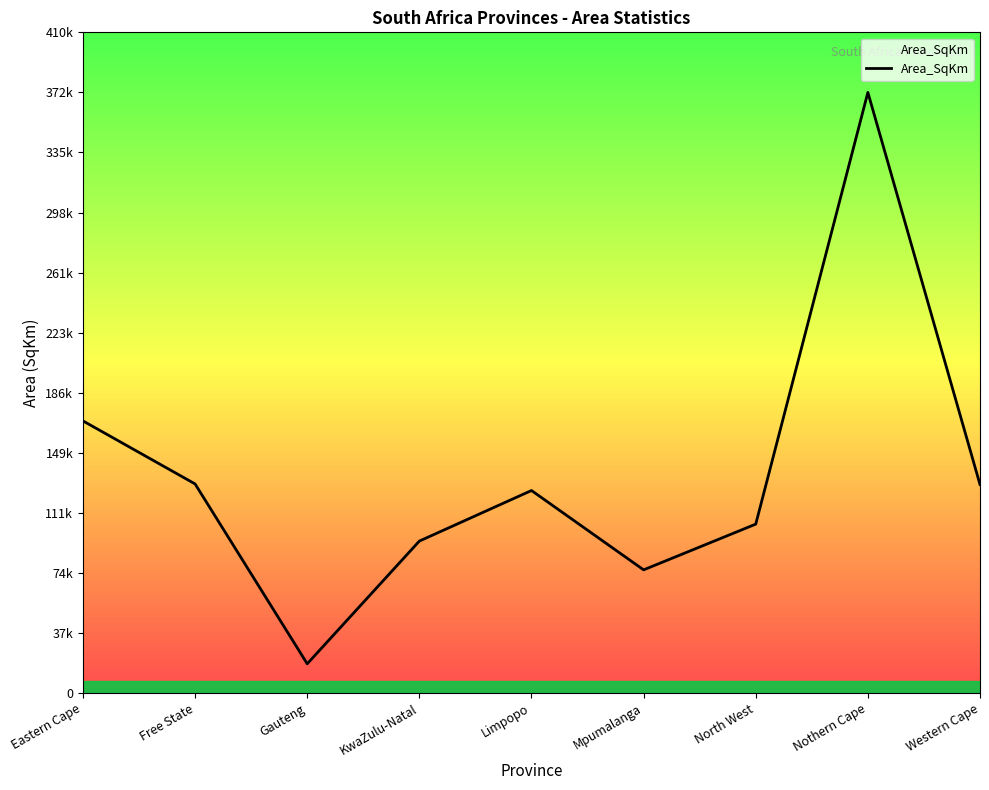

Reading right to left, extract all data points from this chart.

129462.2	372889.4	104881.7	76494.7	125754.5	94361.3	18178.3	129825.2	168966.0